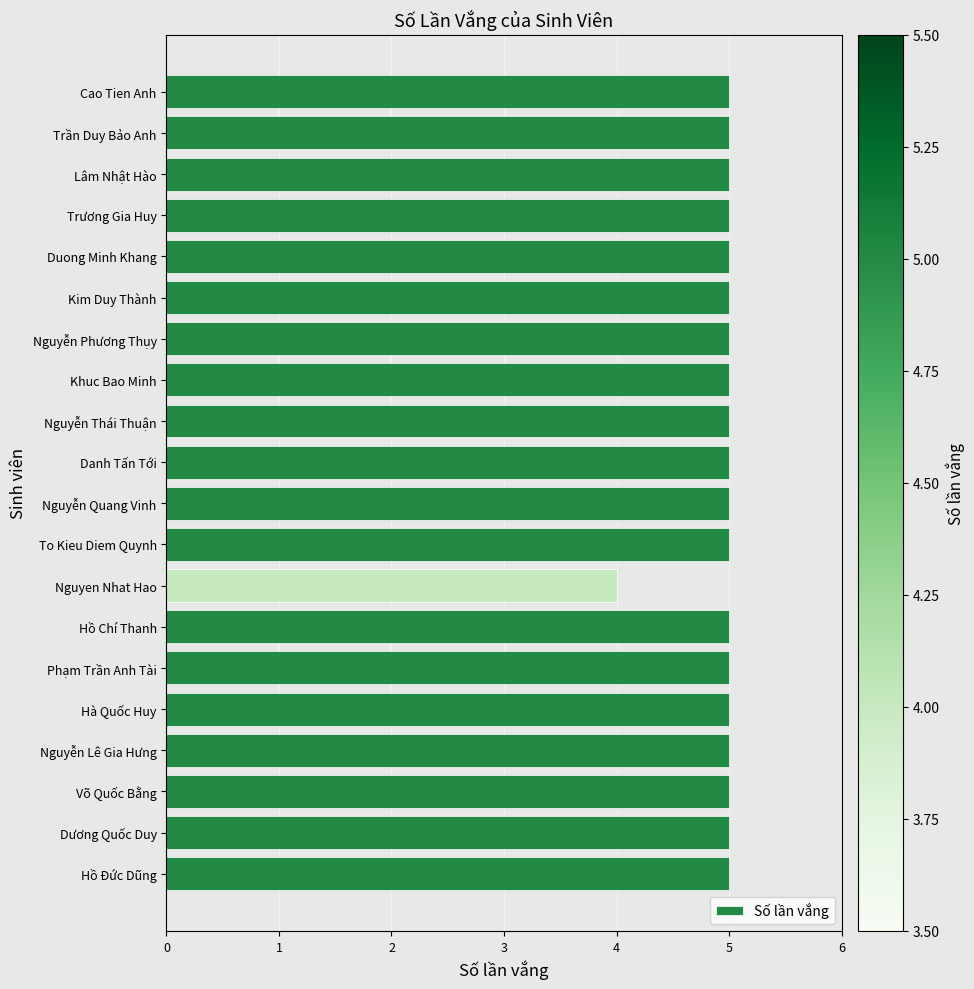

Reading top to bottom, list all the values displayed in this chart.

Cao Tien Anh=5	Trần Duy Bảo Anh=5	Lâm Nhật Hào=5	Trương Gia Huy=5	Duong Minh Khang=5	Kim Duy Thành=5	Nguyễn Phương Thụy=5	Khuc Bao Minh=5	Nguyễn Thái Thuận=5	Danh Tấn Tới=5	Nguyễn Quang Vinh=5	To Kieu Diem Quynh=5	Nguyen Nhat Hao=4	Hồ Chí Thanh=5	Phạm Trần Anh Tài=5	Hà Quốc Huy=5	Nguyễn Lê Gia Hưng=5	Võ Quốc Bằng=5	Dương Quốc Duy=5	Hồ Đức Dũng=5